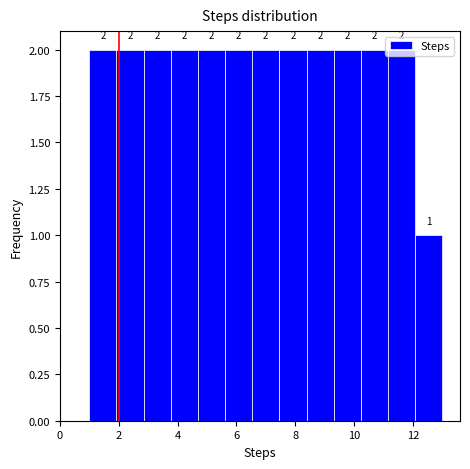

Reading left to right, list every bar in this chart as the range it spans on the x-axis followed by its height. The bar edges are not printed on the chart, so give them approximately, as read against the axis.

1.0 to 2.0: 2
2.0 to 2.8: 2
2.8 to 3.8: 2
3.8 to 4.6: 2
4.6 to 5.6: 2
5.6 to 6.6: 2
6.6 to 7.4: 2
7.4 to 8.4: 2
8.4 to 9.4: 2
9.4 to 10.2: 2
10.2 to 11.2: 2
11.2 to 12.0: 2
12.0 to 13.0: 1